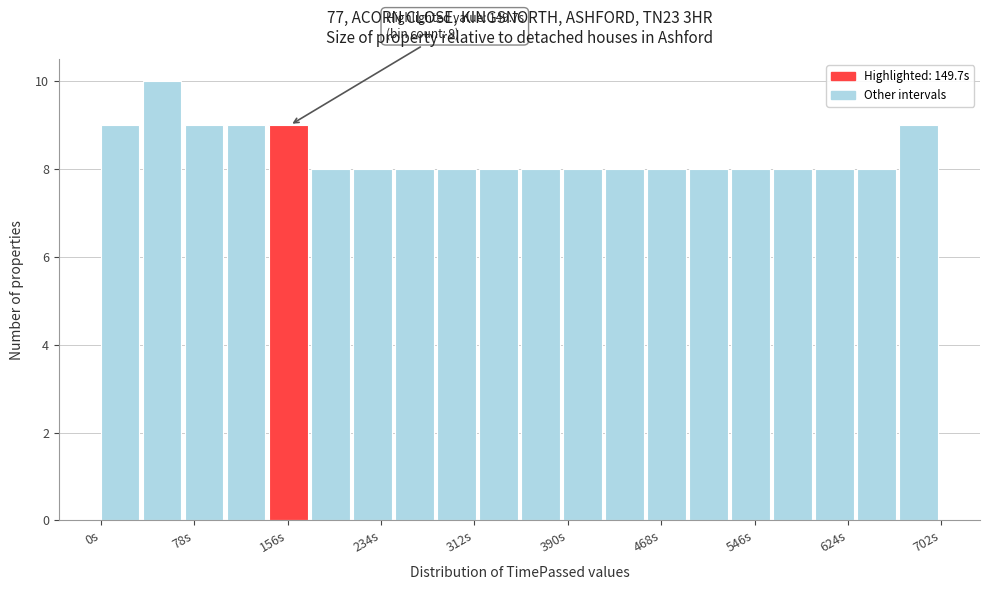

Read against the x-axis, roughly where is the centre of the tallest bar?

50